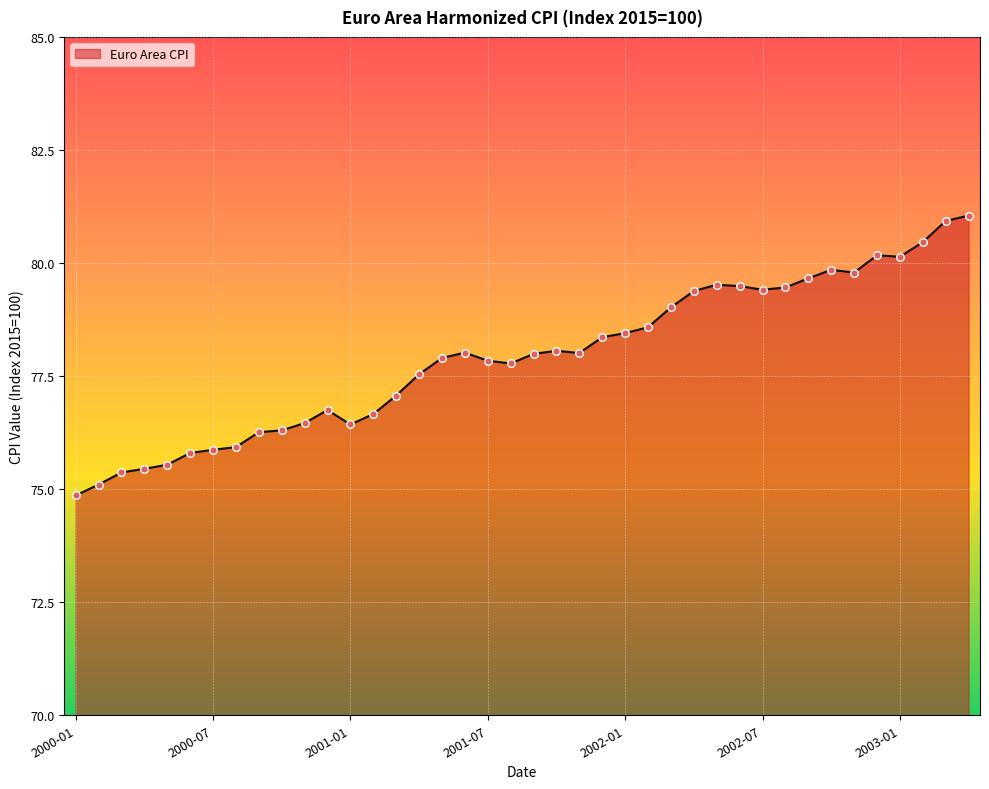

What is the smallest value displayed?

74.9